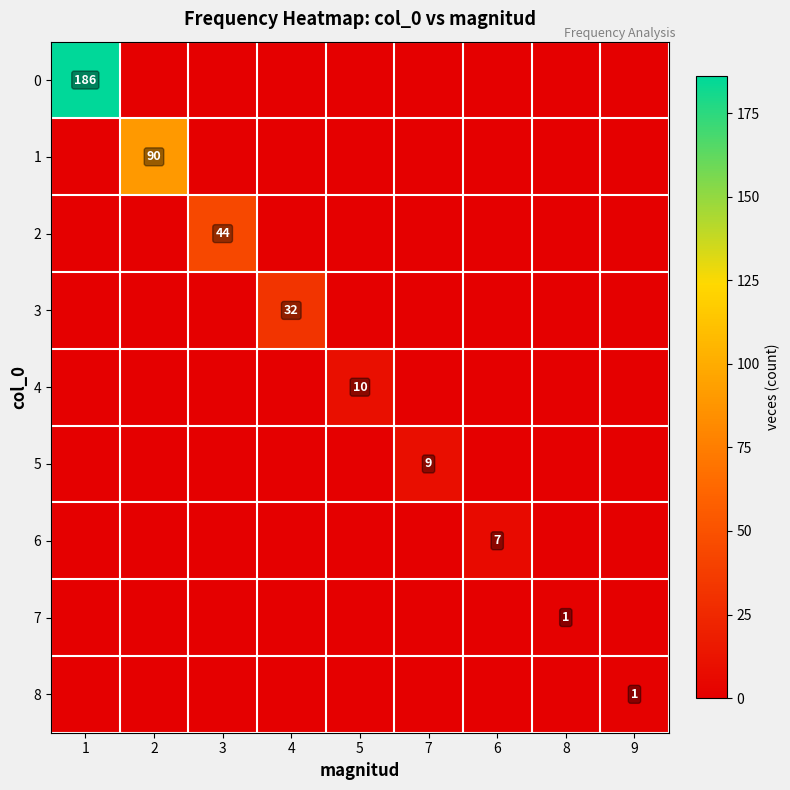

The value of 3 at 4 is 54. True or false?

False